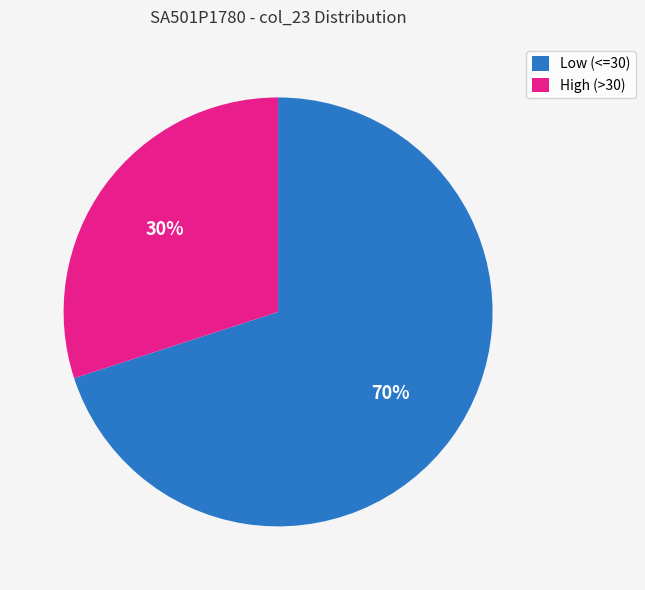

To the nearest percent, what is the difference between the largest and smallest slice percentages?

40%